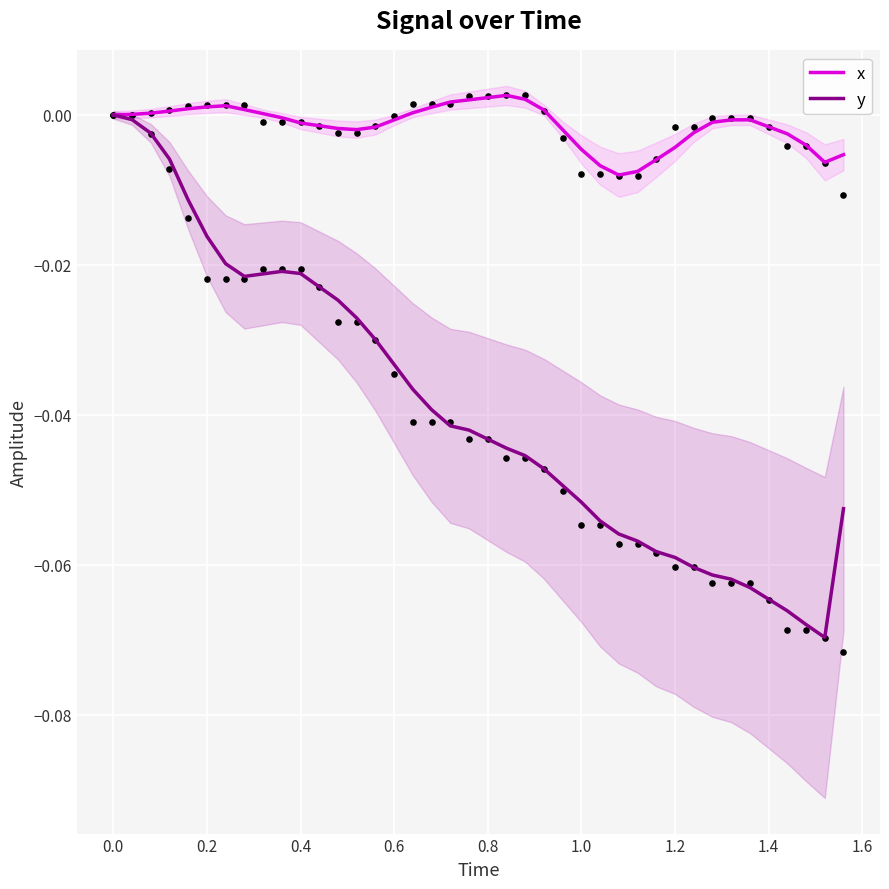

Which series reaches the maximum Y coordinate?

x